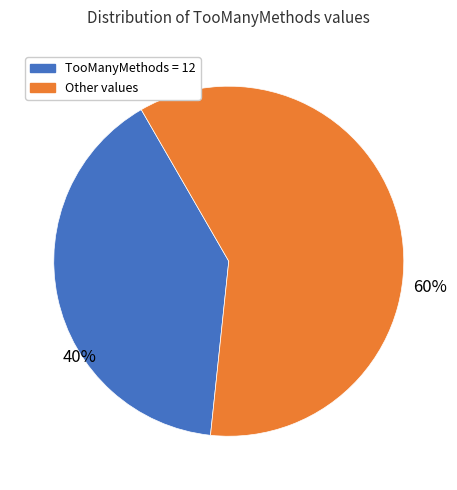

To the nearest percent, what is the difference between the largest and smallest slice percentages?

20%